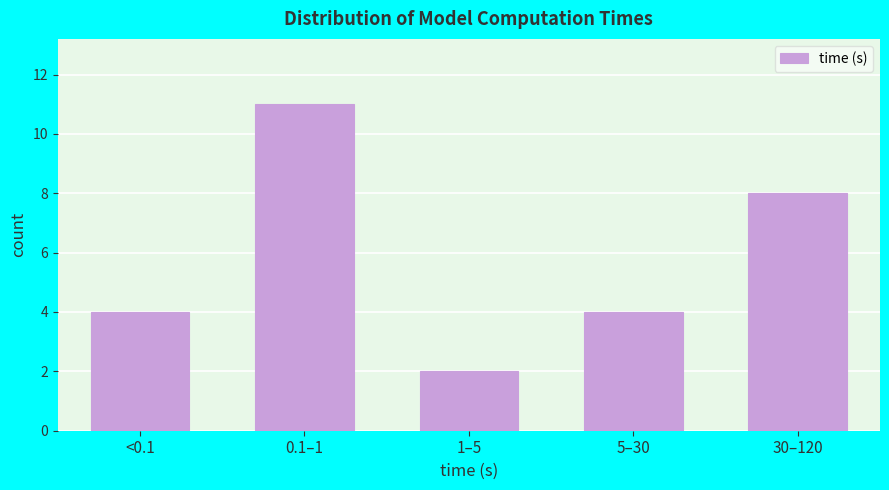

Reading left to right, what are all the values shown in this chart?

<0.1=4	0.1–1=11	1–5=2	5–30=4	30–120=8